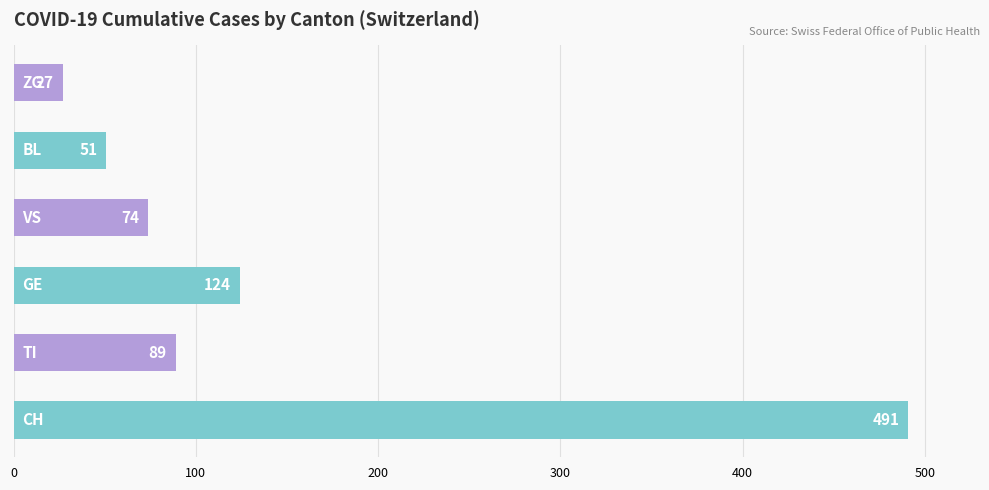

Reading bottom to top, transcribe all the data shown in this chart.

491	89	124	74	51	27